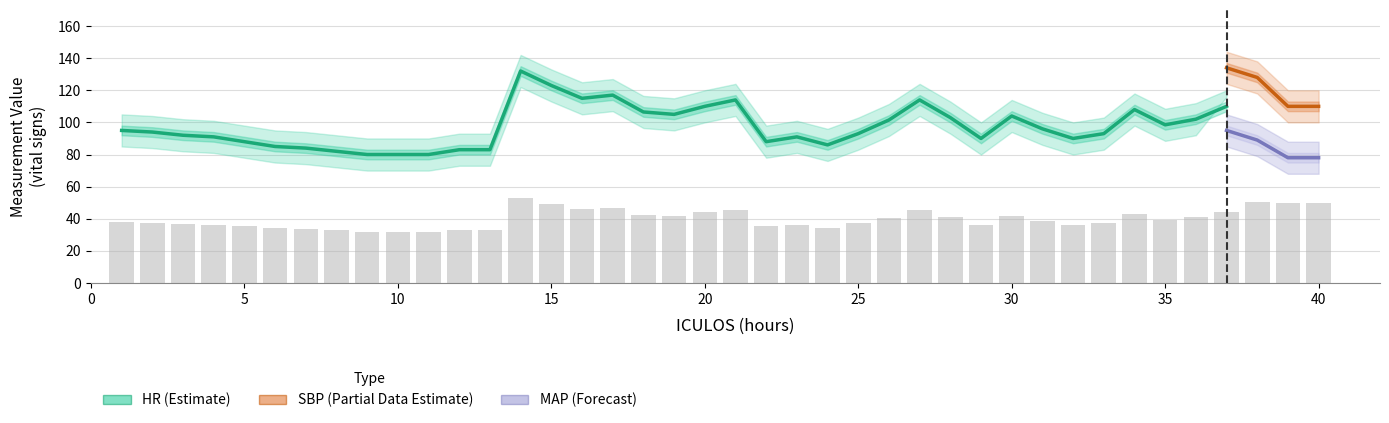

The HR series shows 189.6 at 37. True or false?

False